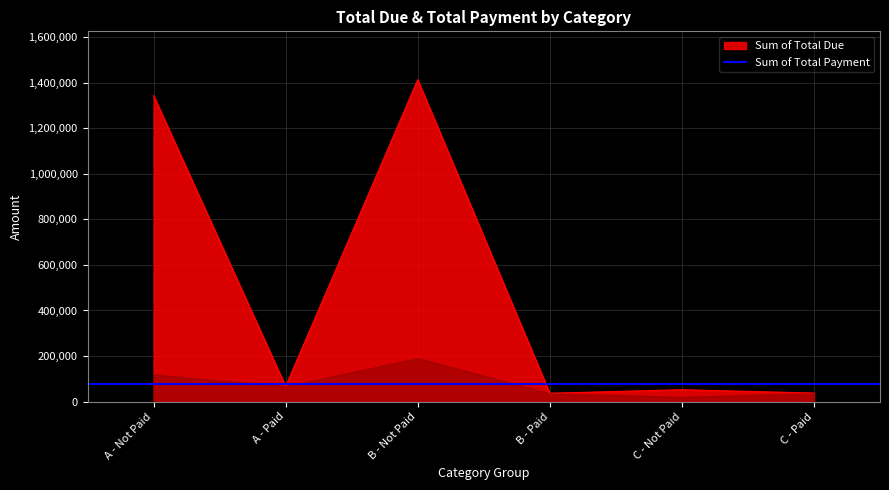

How many interior local valleys (lower than both neighbors) does the data have?

2